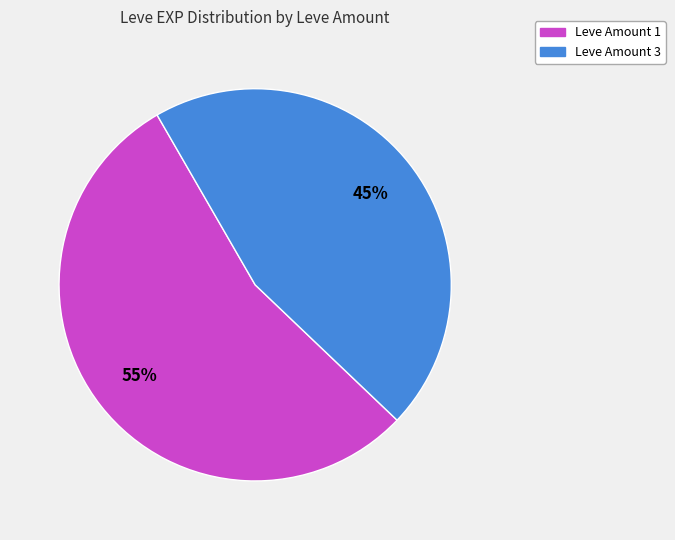

Does any single category account for the majority?

Yes